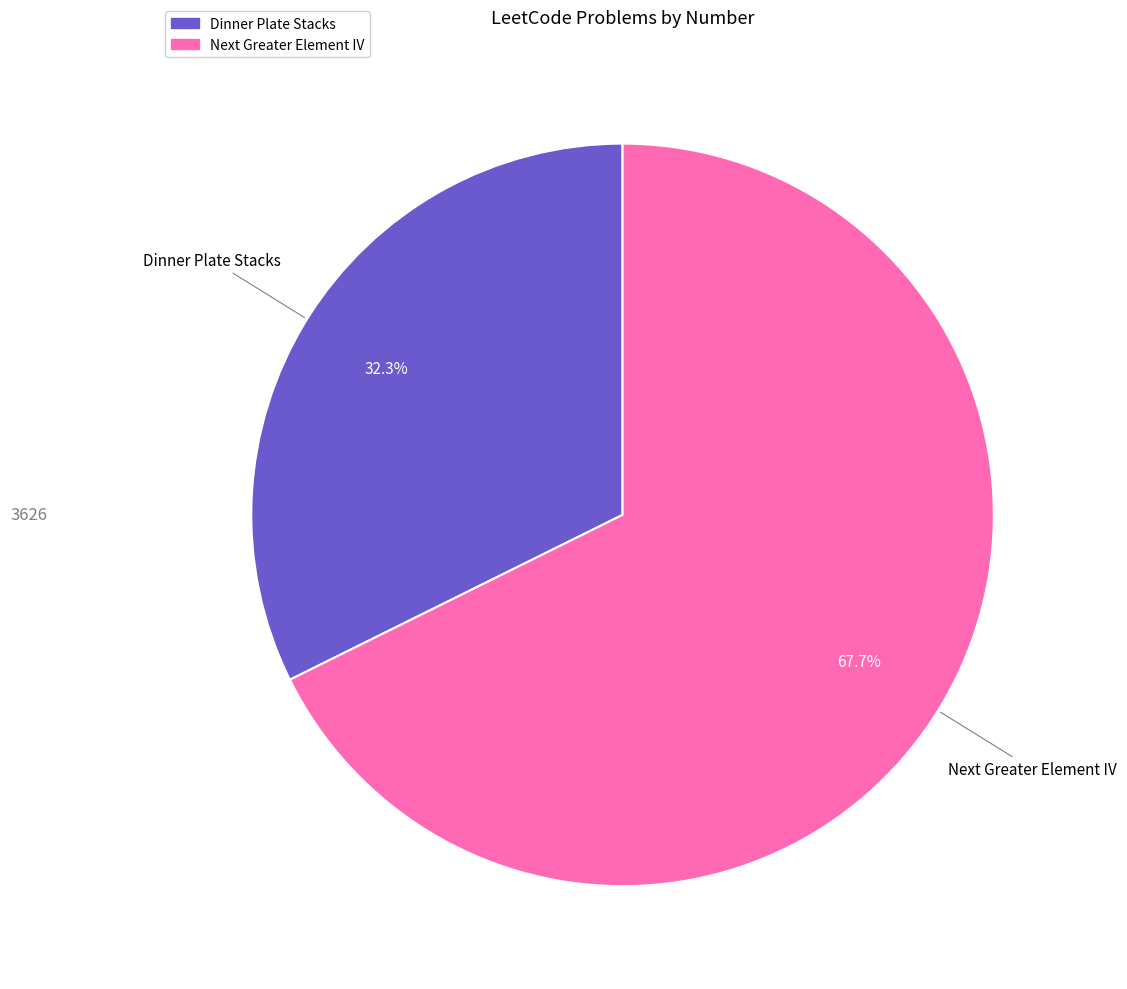

What percentage is NOT represented by Next Greater Element IV?

32.3%